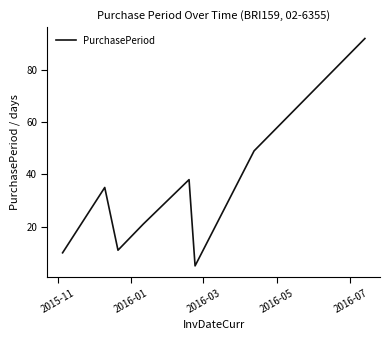

How many interior local peaks (higher than both neighbors) does the data have?

2